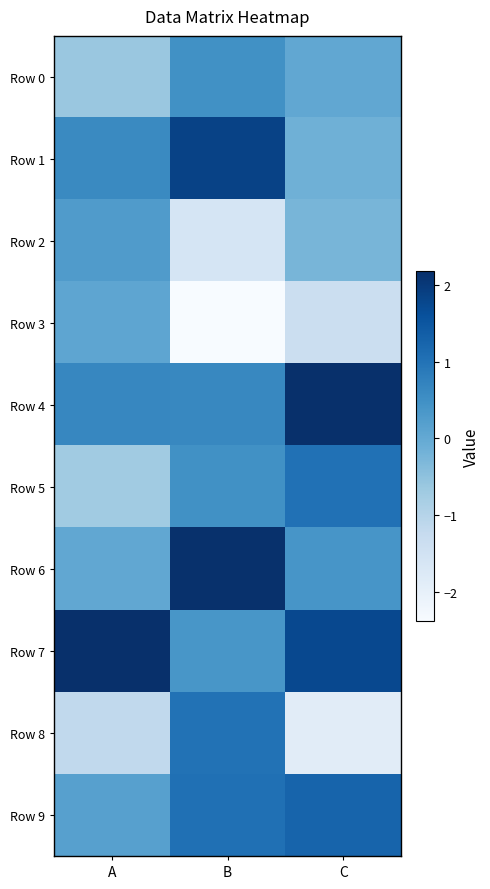

Which series has the largest total across all categories?

Row 7